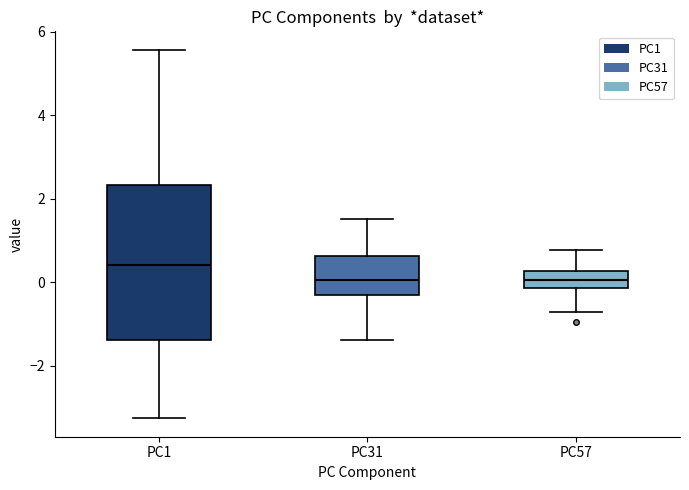

Comparing the boxes themselves (not the whiskers), which one is the tallest?

PC1